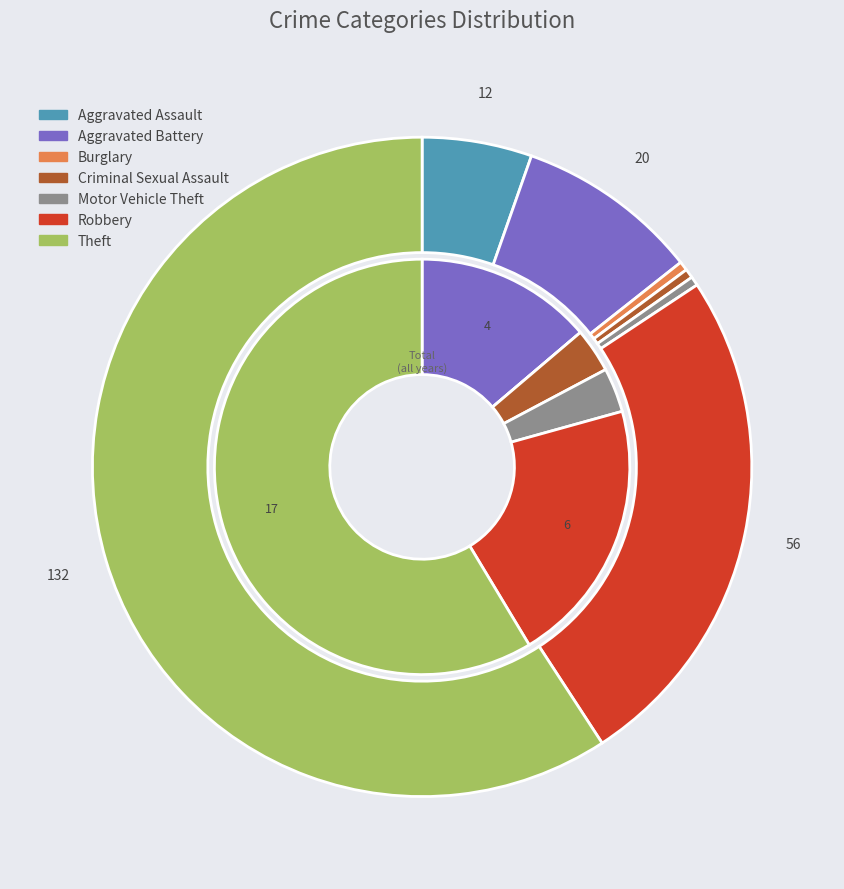

How many segments does this pie chart have?

7